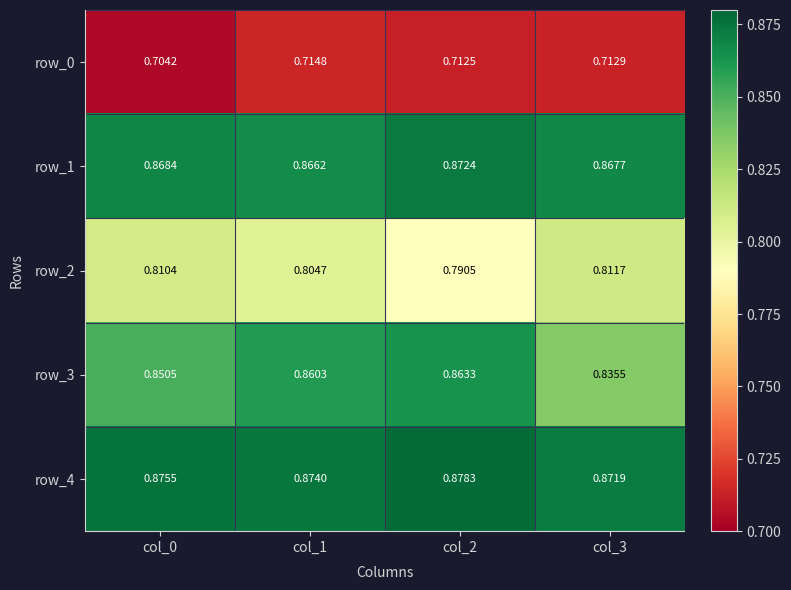

Is the value of row_2 at col_0 greater than the value of row_1 at col_1?

No